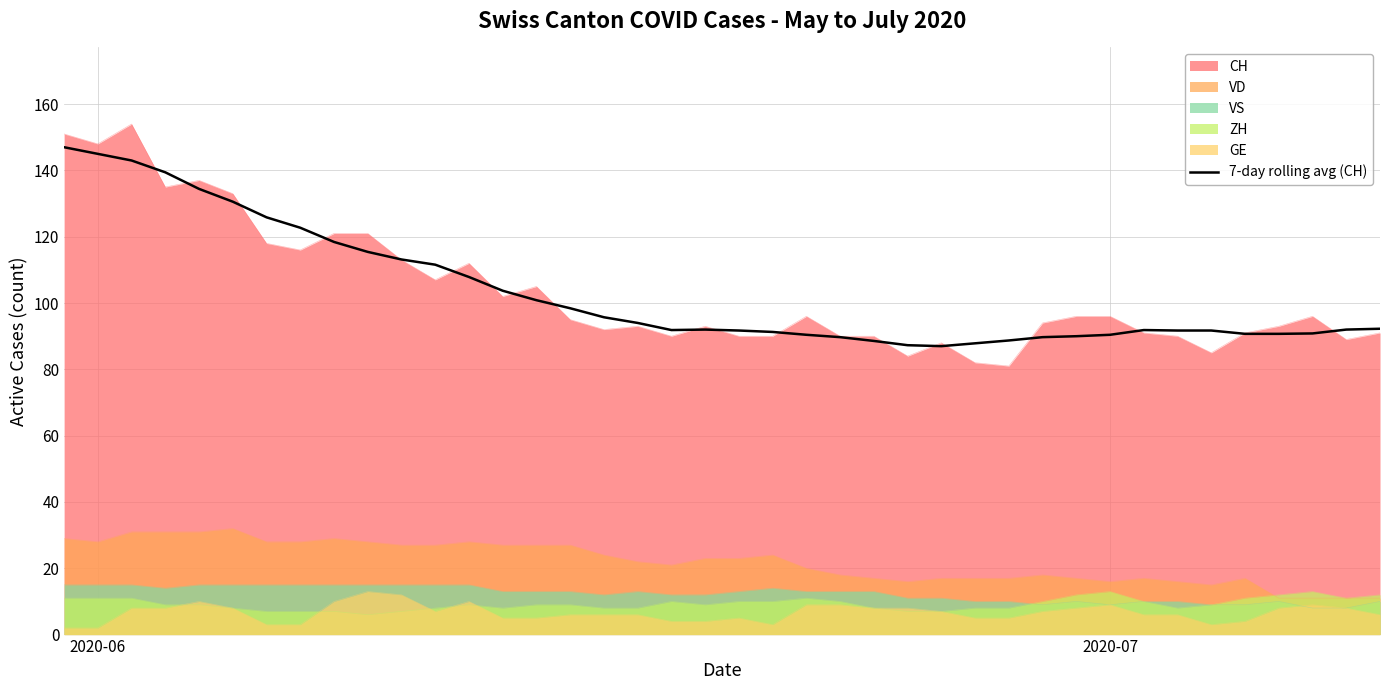

Which series has the largest range (max minus min)?

CH